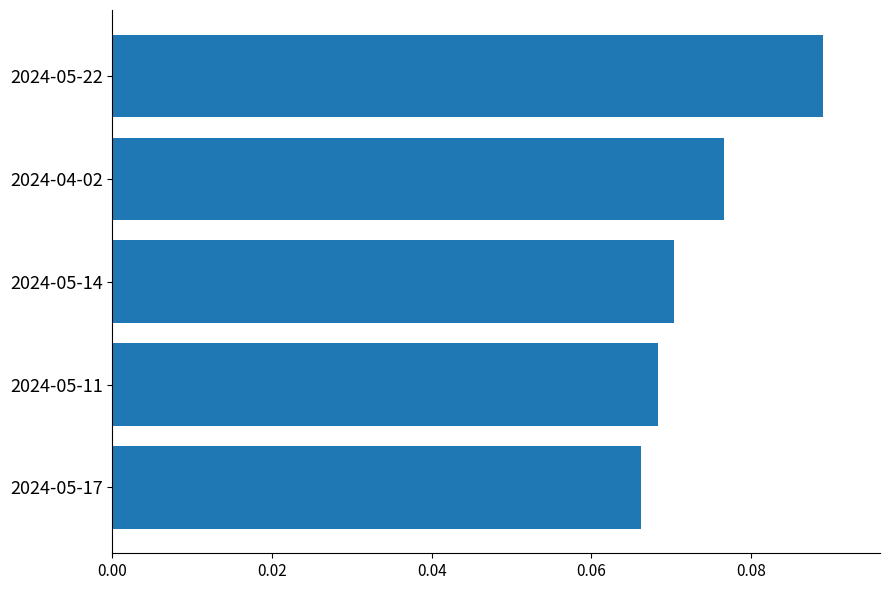

How many bars are there in total?

5